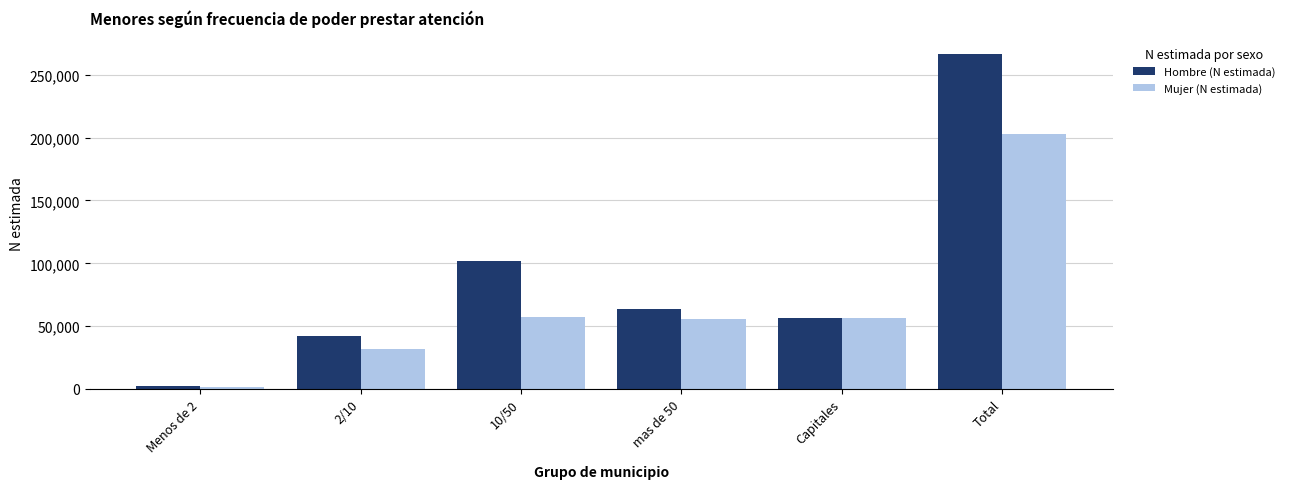

At which category is the sum across all series the highest?

Total